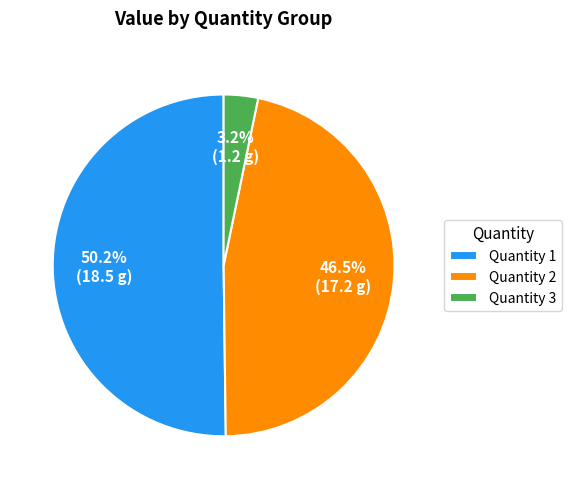

Which slice is the smallest?

Quantity 3